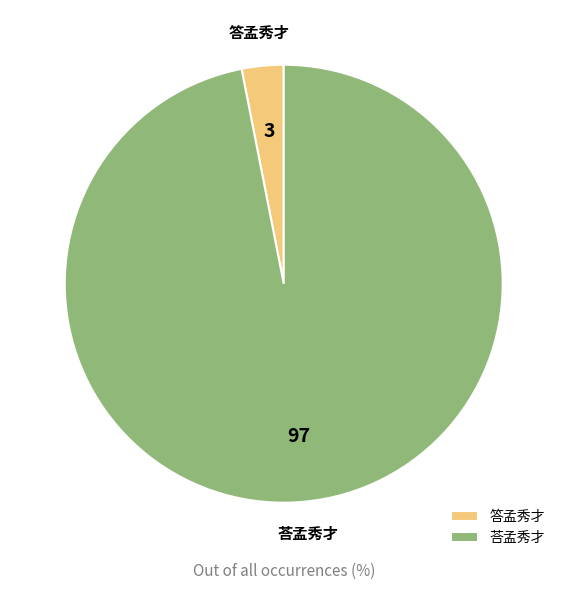

Rank the categories by value from highest to lowest.

荅孟秀才, 答孟秀才